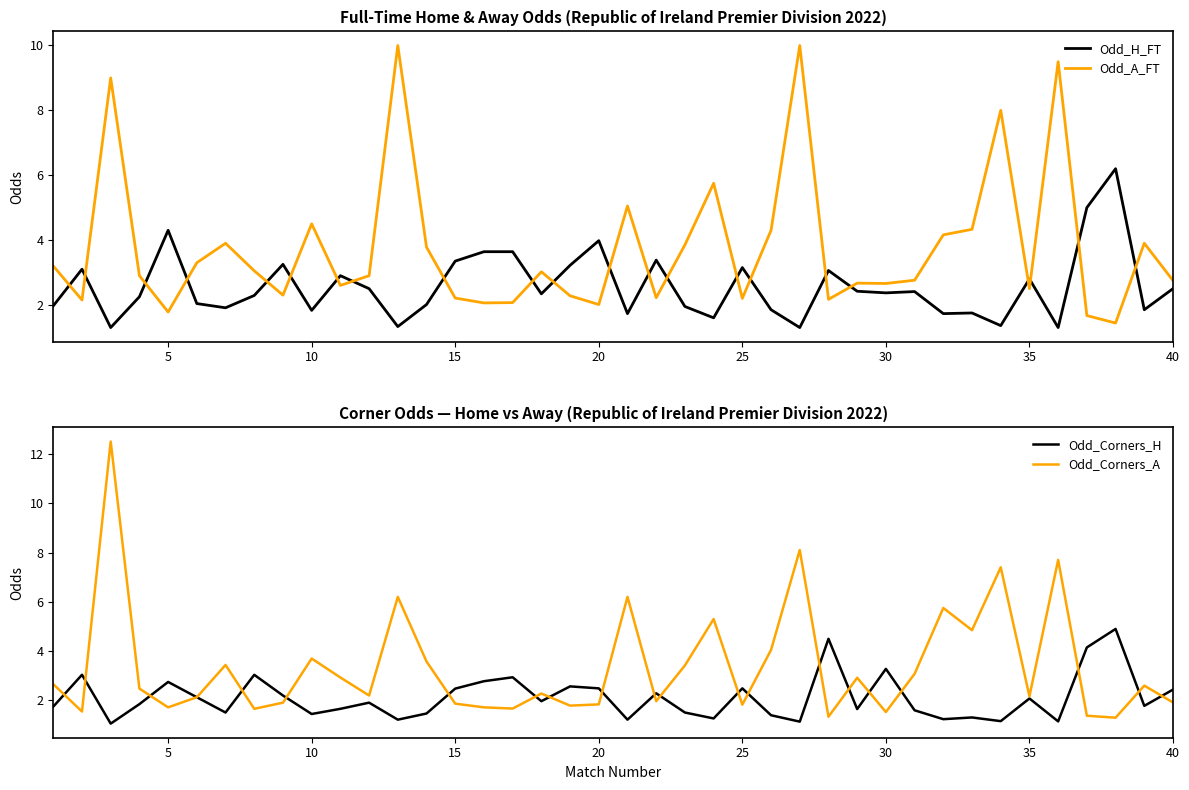

What is the minimum value shown in the chart?

1.1